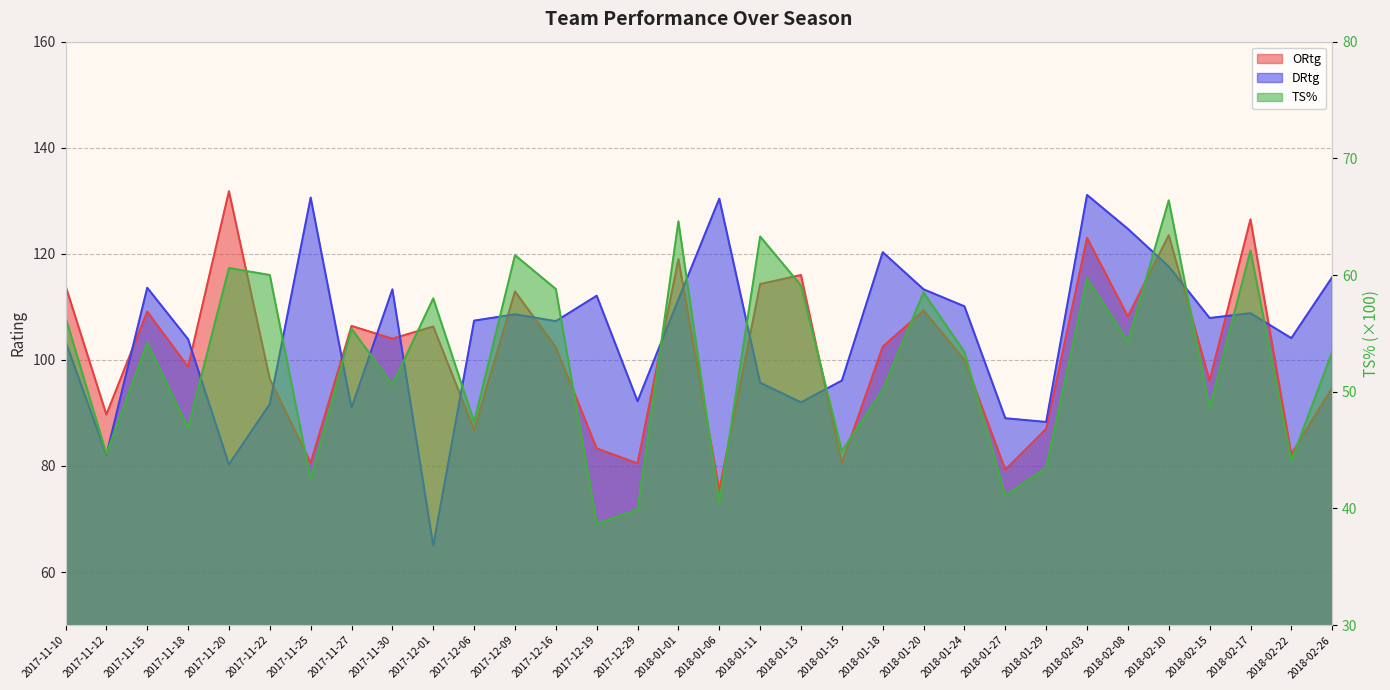

What value does the TS% series have at 2018-01-27?

41.1